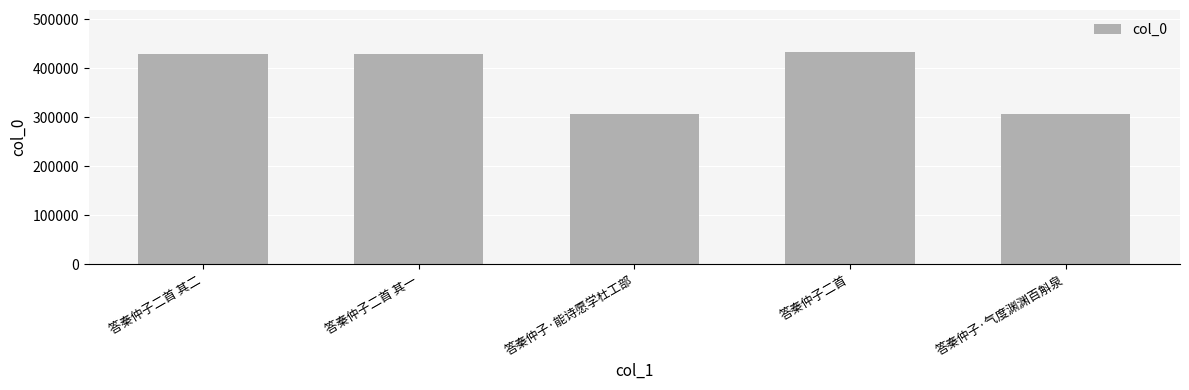

What is the greatest value displayed?

432360